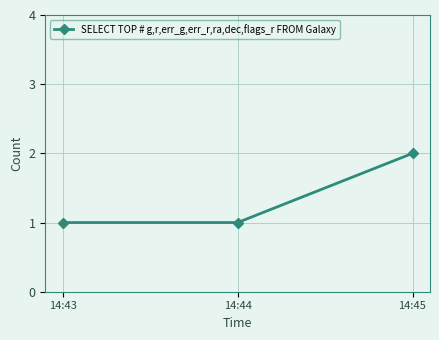

What is the ratio of the value at 14:44 to the value at 14:43?

1.0